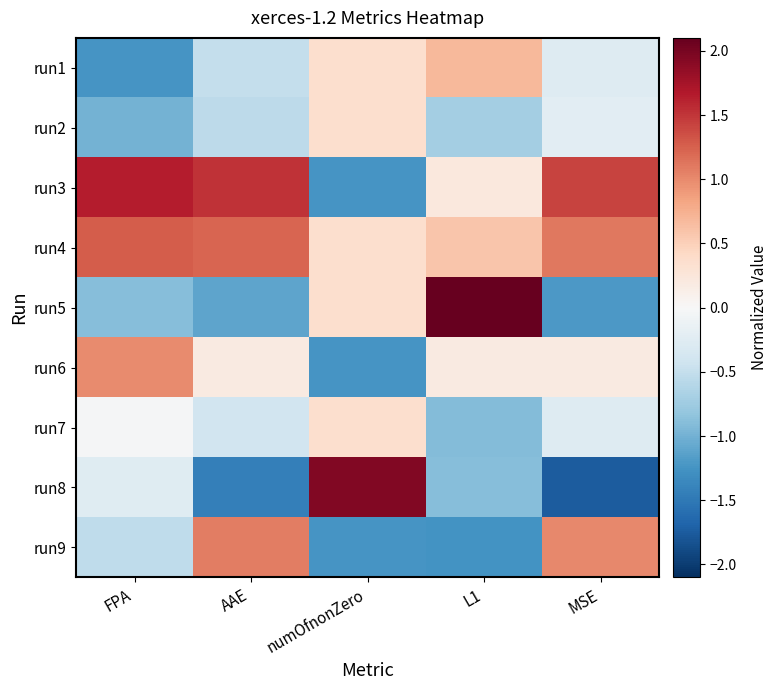

Which category has the highest value across all series?

L1